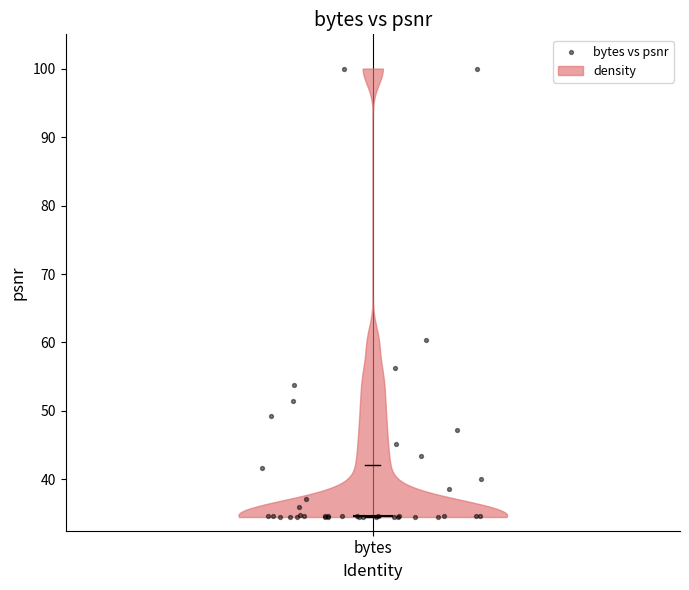

What Y value in the scatter plot is closest to 67?

60.3